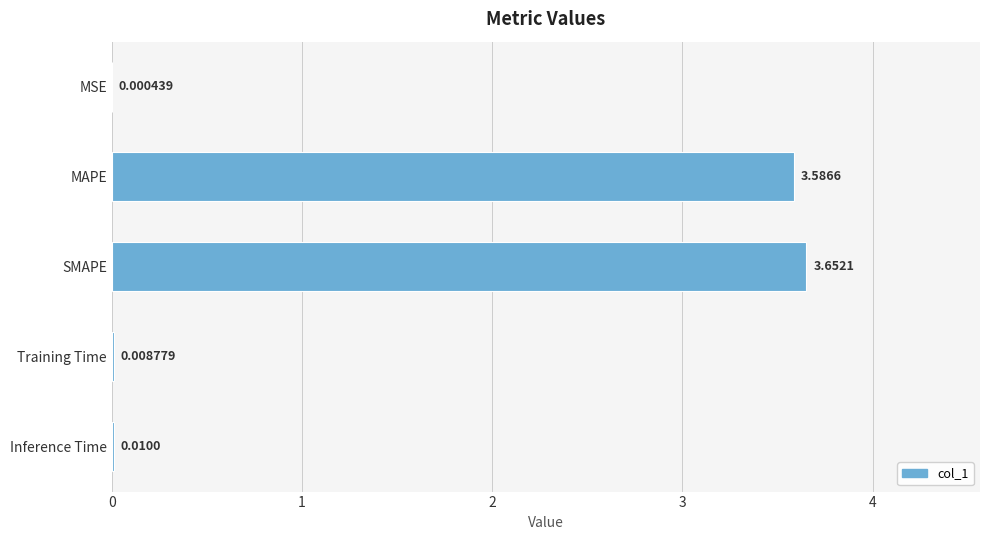

Between SMAPE and MSE, which is larger?

SMAPE